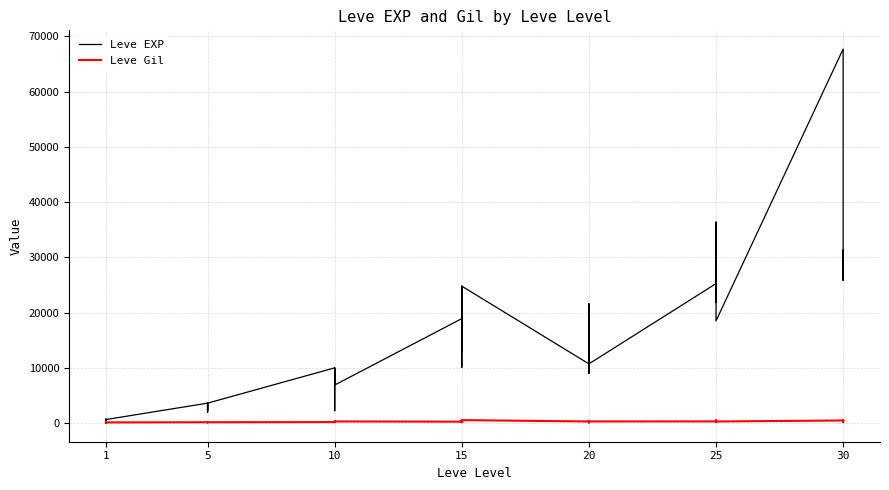

How many lines are shown in the chart?

2